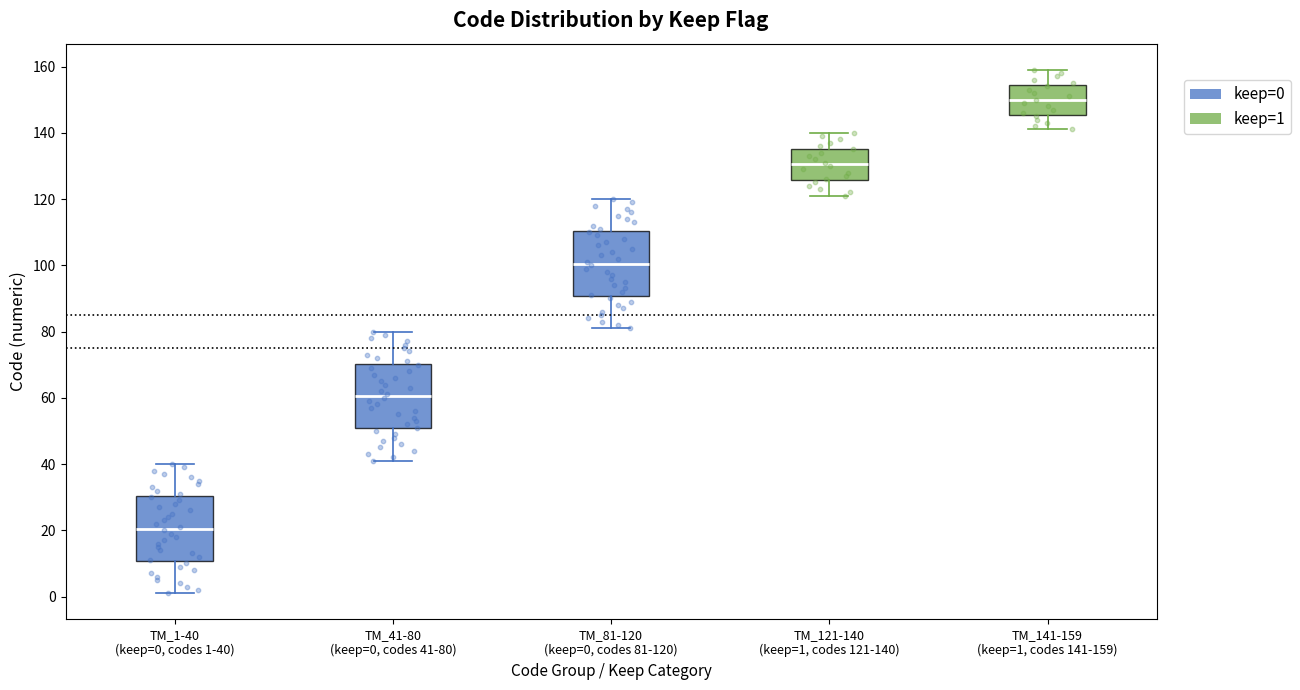

Where does the lower whisker of the box for TM_81-120 (keep=0, codes 81-120) end on the y-axis? The values are not printed on the chart, so give them approximately, as read against the axis.

82